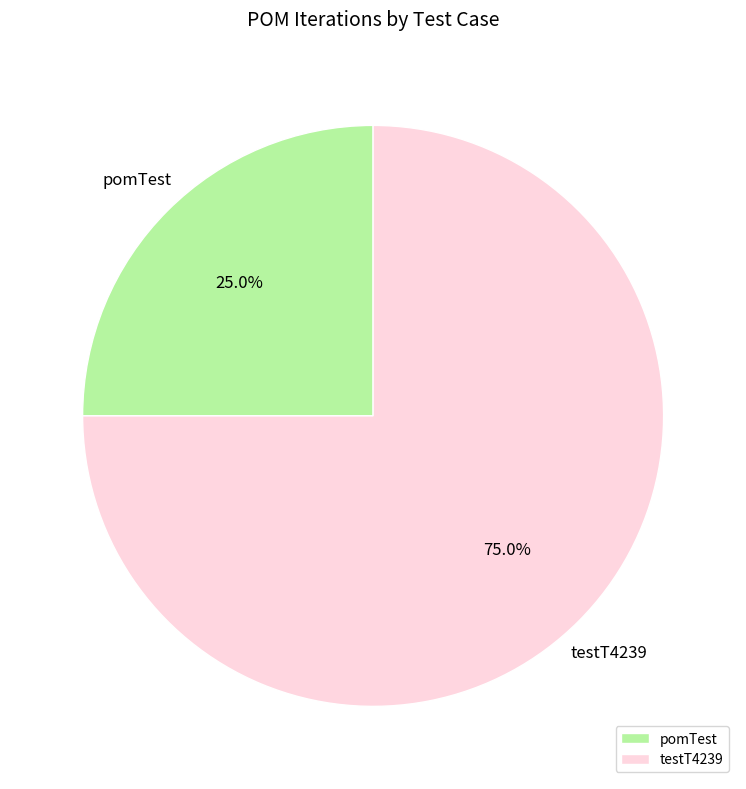

What is the ratio of the value at pomTest to the value at testT4239?

0.3